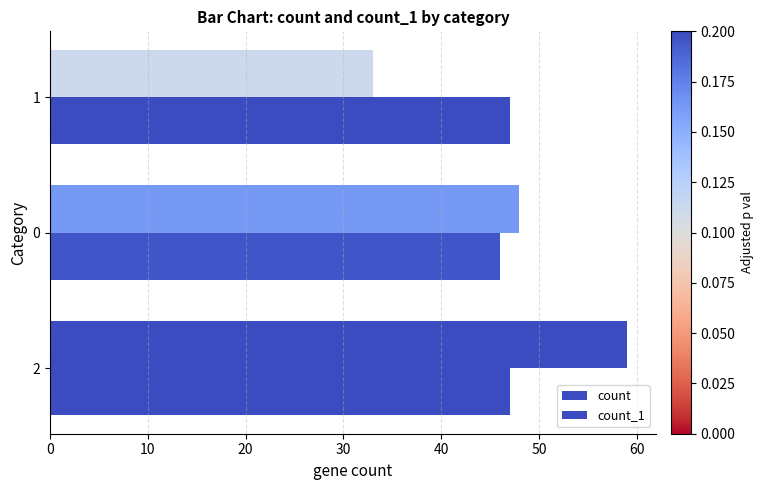

Count the number of data series in this chart.

2